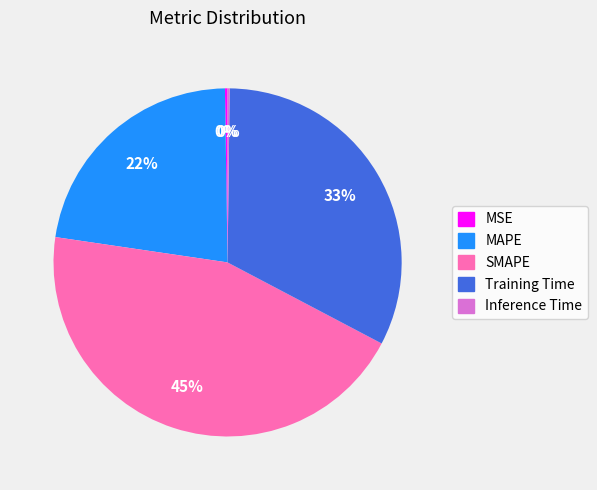

Does any single category account for the majority?

No